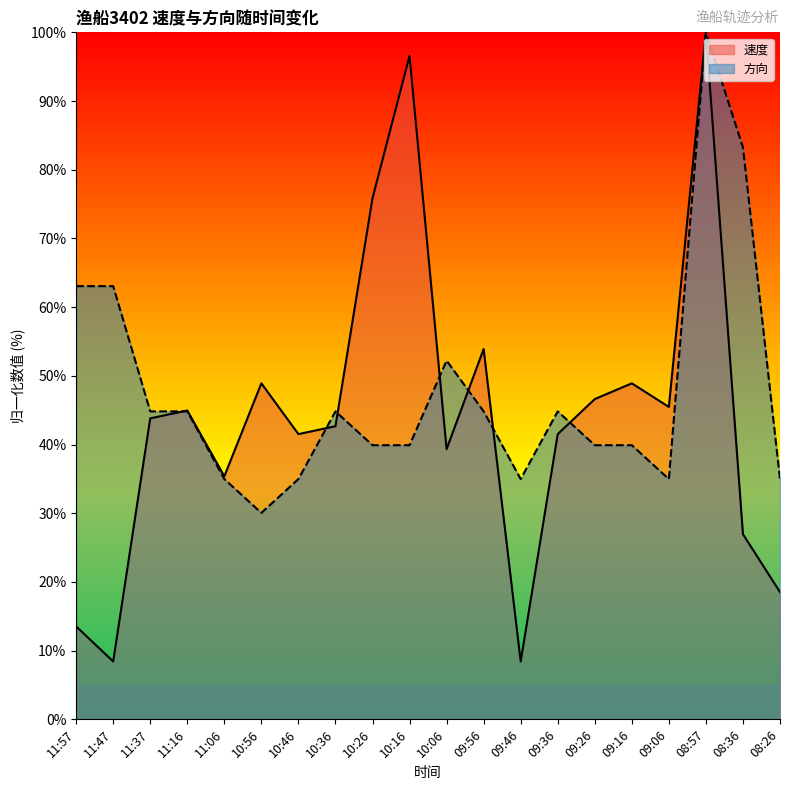

Is it true that 速度 equals 3.0 at 11:47?

False